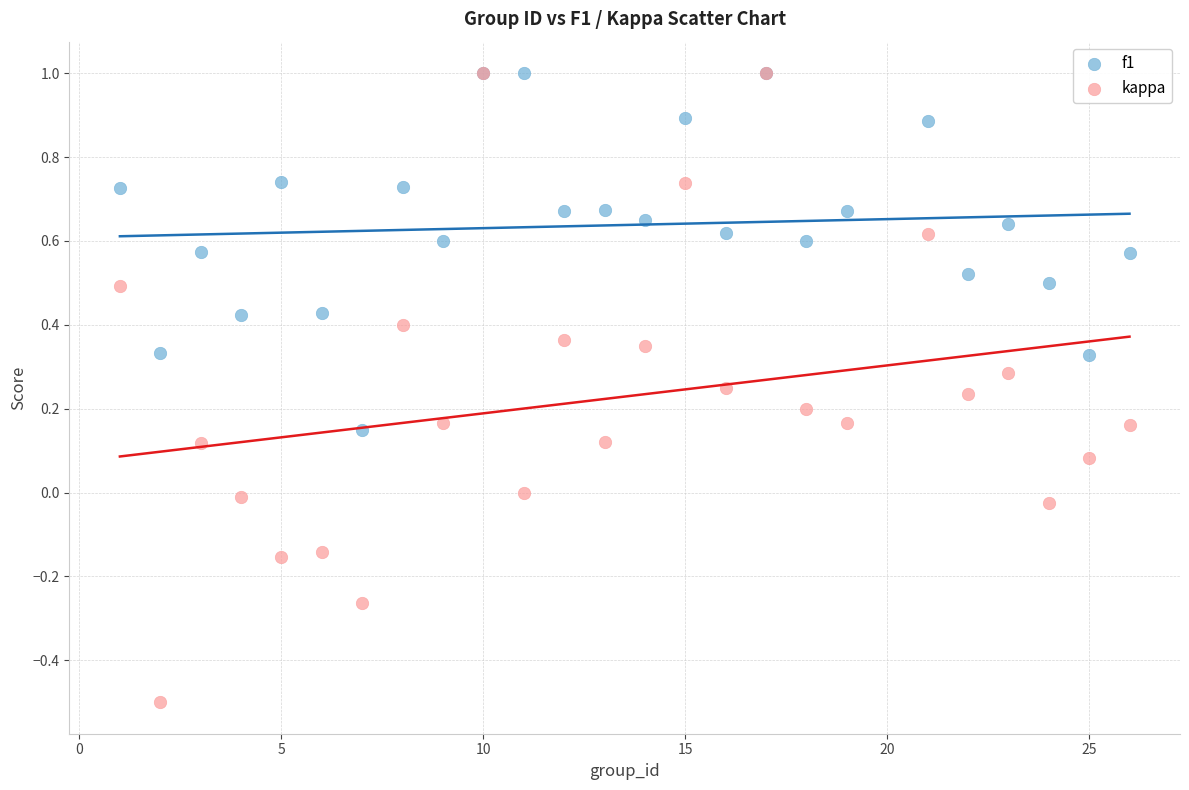

Which series has the largest Y range (max minus min)?

kappa